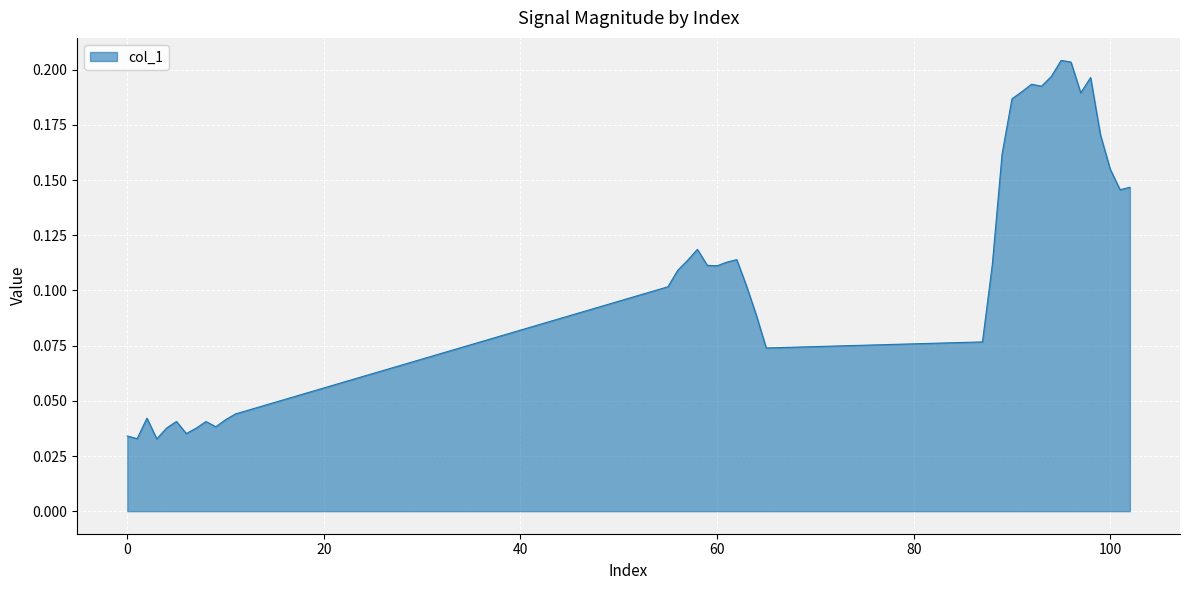

True or false: there are more than 0 points higher than both neighbors.

True